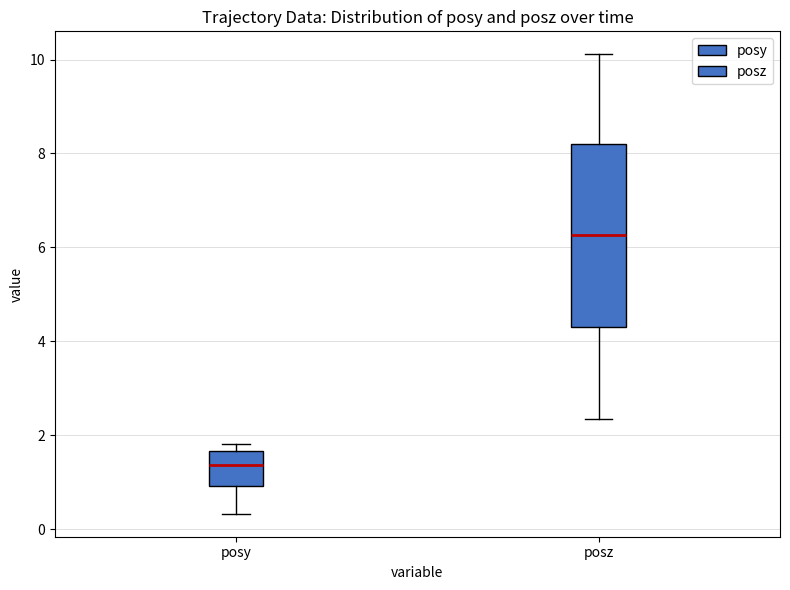

Which box's median line is the lowest?

posy